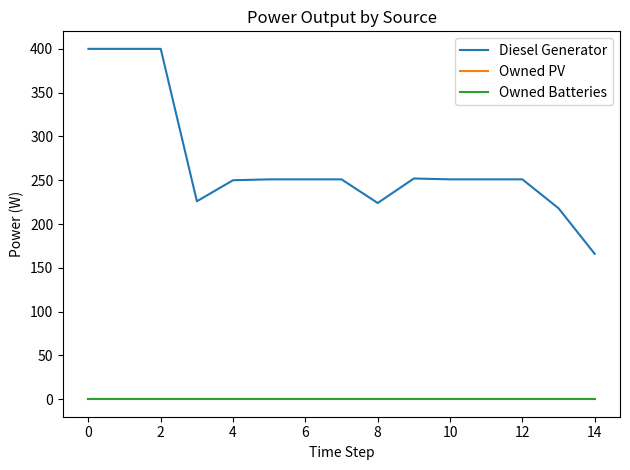

Reading right to left, transcribe all the data shown in this chart.

Diesel Generator: 166.0	218.0	251.0	251.0	251.0	252.0	224.0	251.0	251.0	251.0	250.0	226.0	400.0	400.0	400.0
Owned PV: 0.0	0.0	0.0	0.0	0.0	0.0	0.0	0.0	0.0	0.0	0.0	0.0	0.0	0.0	0.0
Owned Batteries: 0.0	0.0	0.0	0.0	0.0	0.0	0.0	0.0	0.0	0.0	0.0	0.0	0.0	0.0	0.0